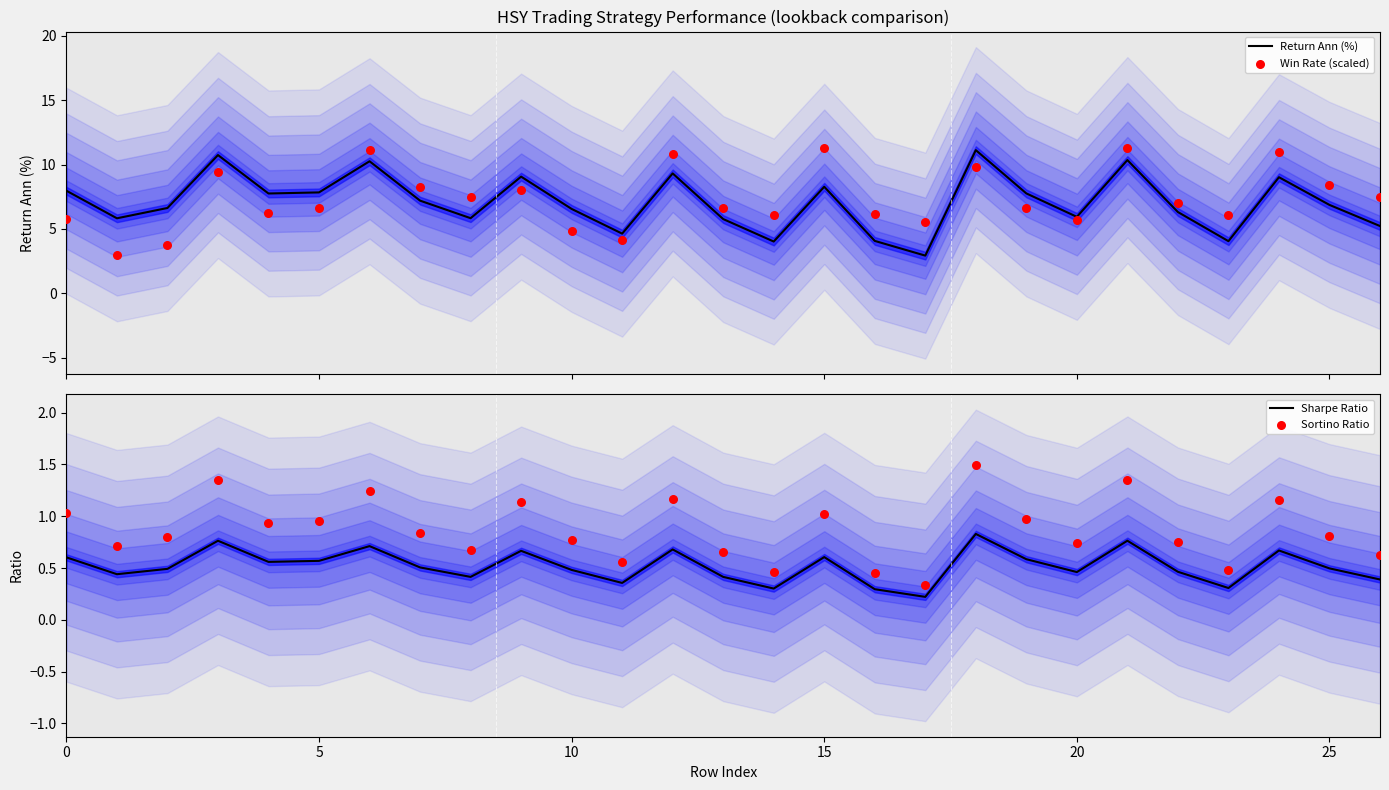

At which category is the sum across all series the highest?

21